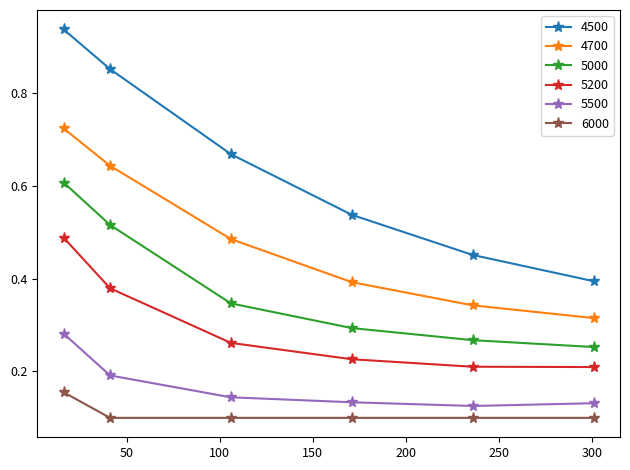

Does the chart display data point markers on the line(s)?

Yes